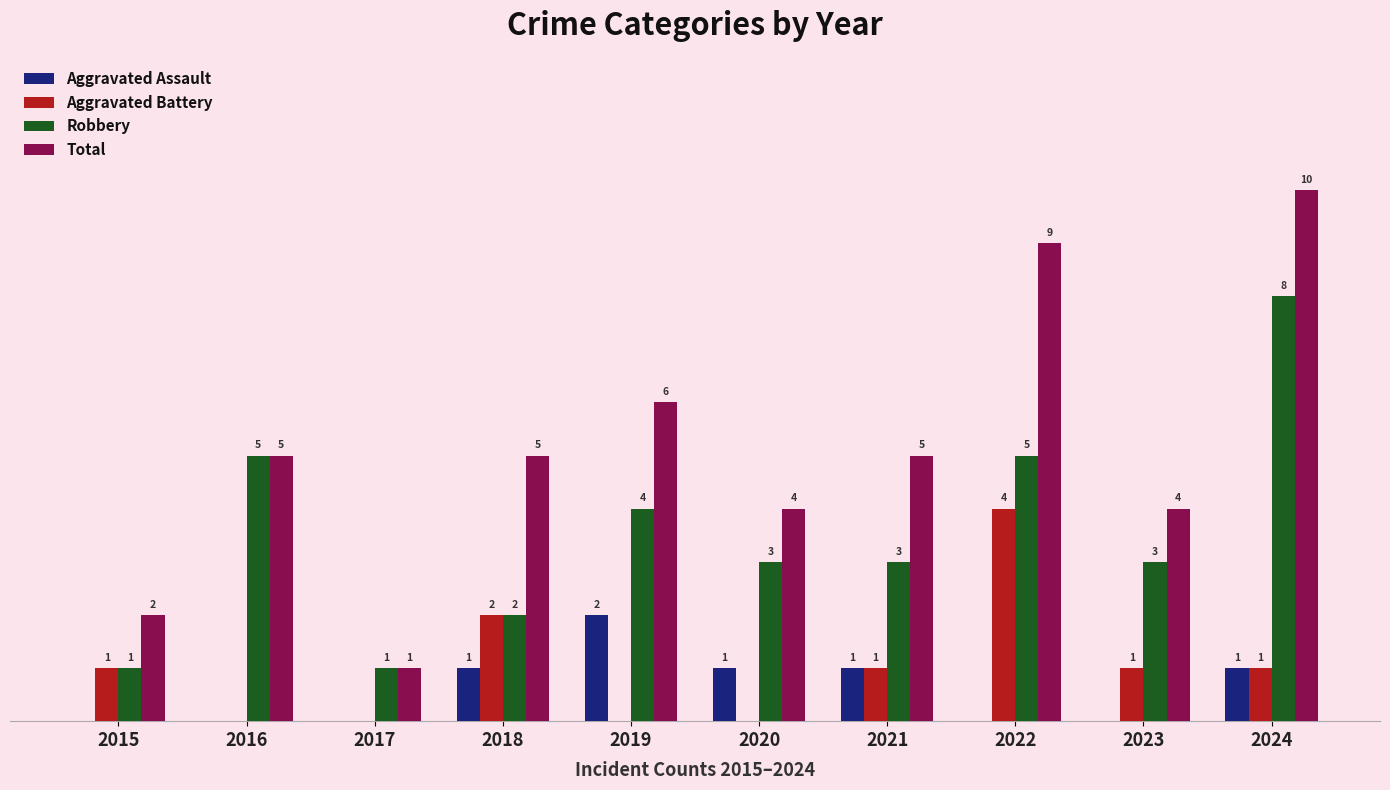

Are the bars horizontal?

No